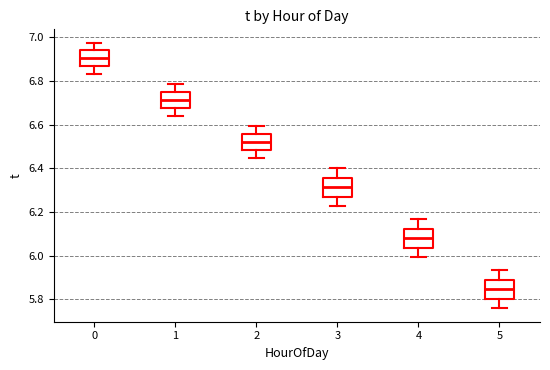

Which box has the lowest median line?

5